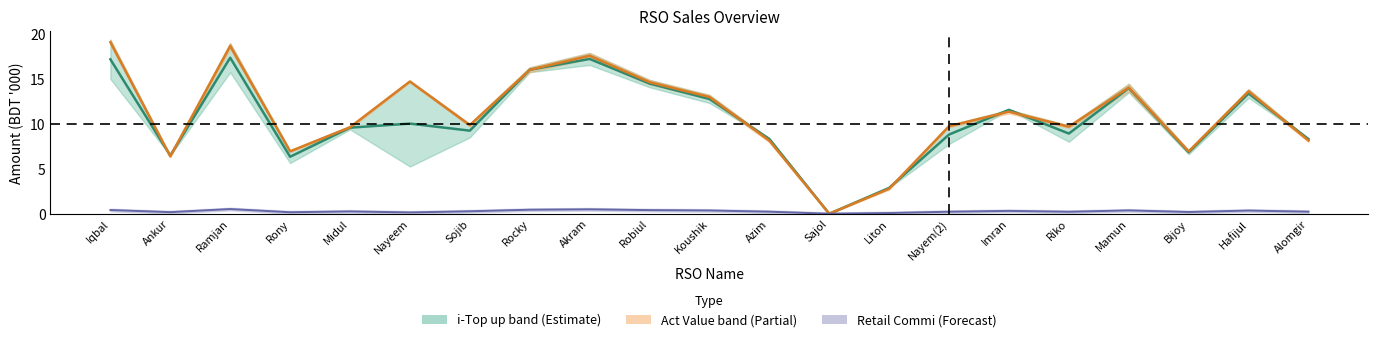

What is the difference between the maximum and minimum values in the Act Value mid series?

19.1